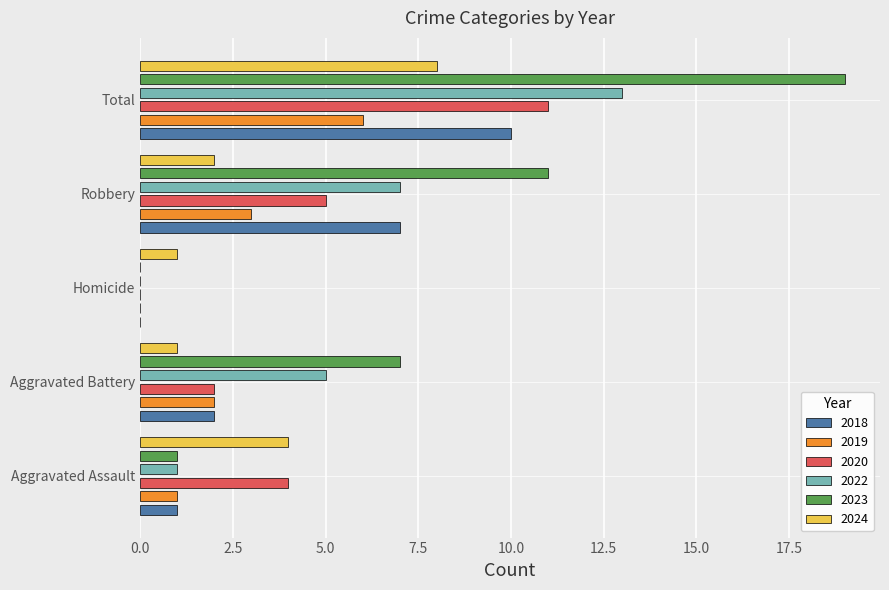

Which series has the largest total across all categories?

2023